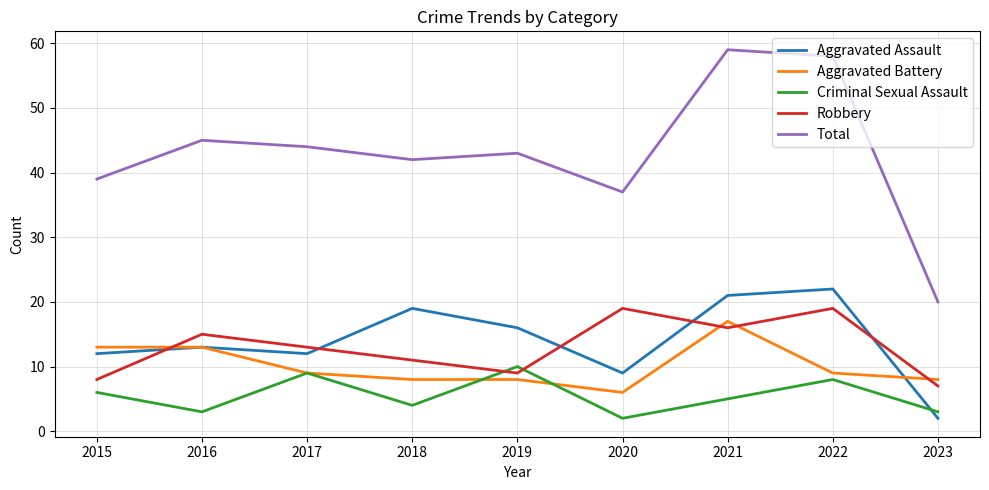

What is the approximate value of Robbery at 2023?

7